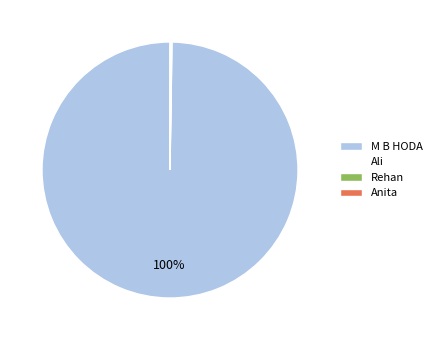

To the nearest percent, what percentage of the pie is M B HODA?

100%